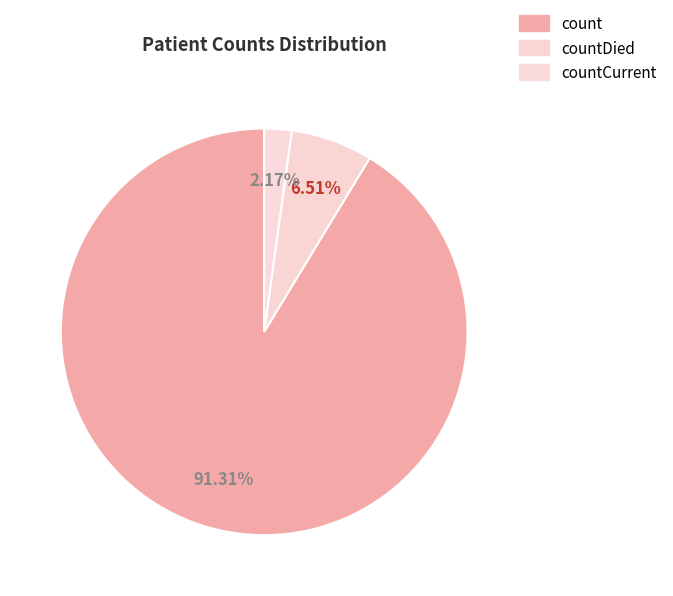

How many slices are in this pie chart?

3